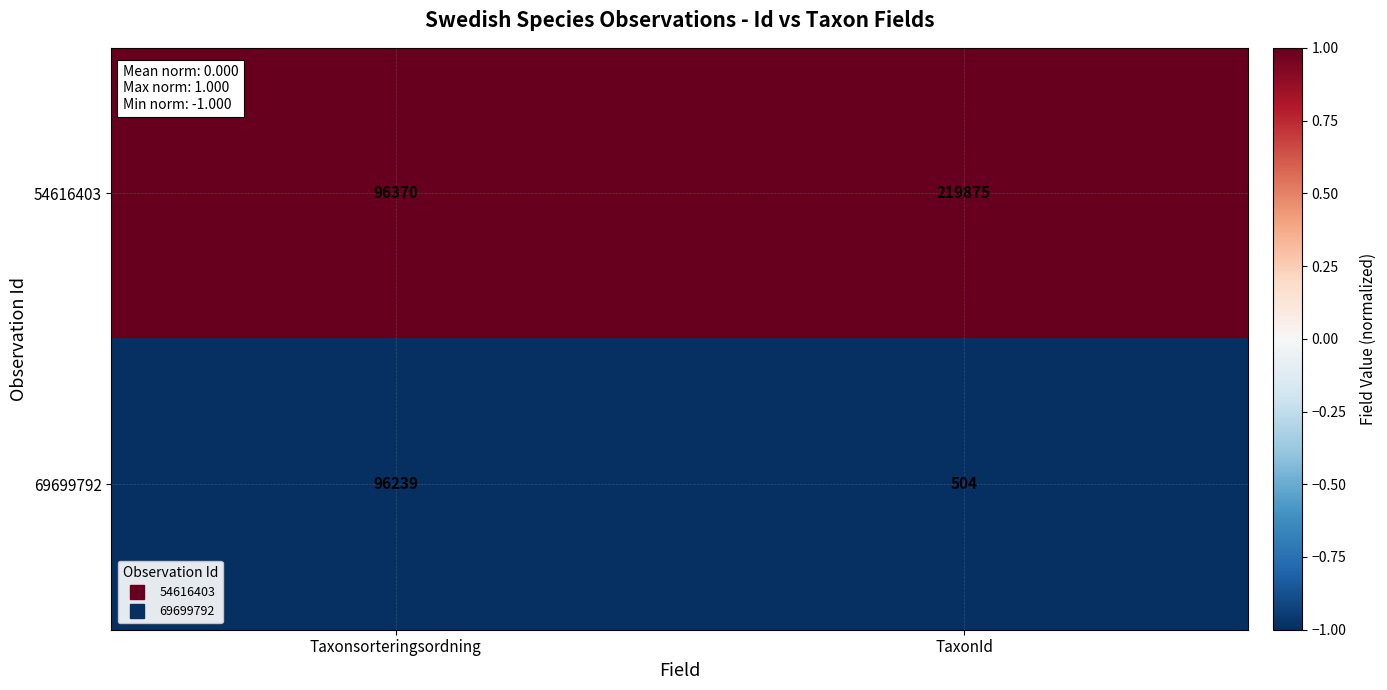

Which category has the highest value in the 69699792 series?

Taxonsorteringsordning